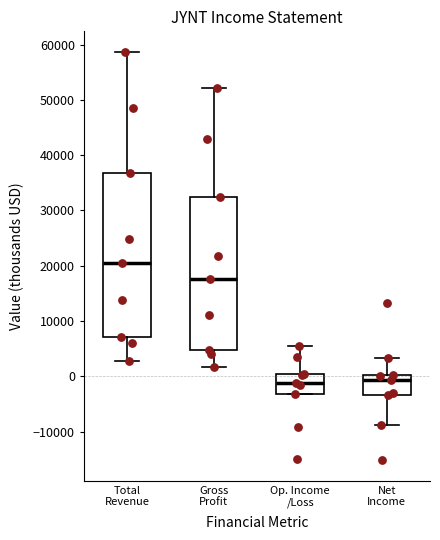

Reading left to right, transcribe this box plot: for each box, give where its median line is, the range the box spans, and where its two whiskers end, as read against the y-axis. The values are not printed on the chart, so give them approximately, as read against the axis.

Total Revenue: median 21000, box 7000 to 37000, whiskers 3000 to 59000
Gross Profit: median 18000, box 5000 to 32000, whiskers 2000 to 52000
Op. Income /Loss: median -1000, box -3000 to 0, whiskers -3000 to 6000
Net Income: median -1000, box -3000 to 0, whiskers -9000 to 3000